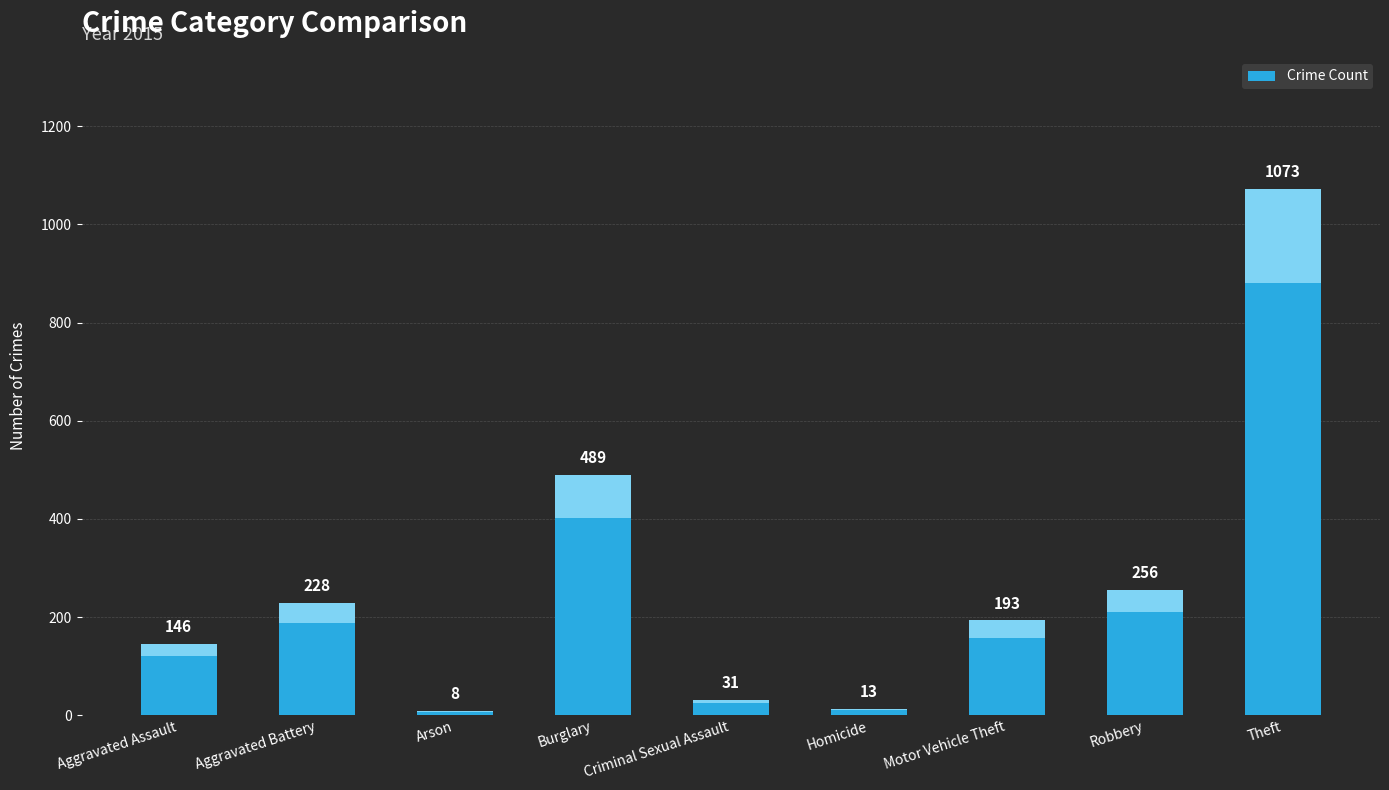

The chart shows a value of 71 at Motor Vehicle Theft. True or false?

False